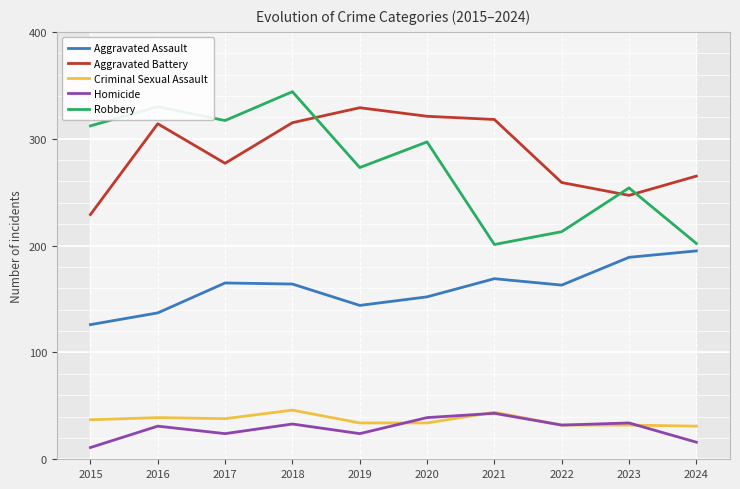

Reading left to right, transcribe all the data shown in this chart.

Aggravated Assault: 126	137	165	164	144	152	169	163	189	195
Aggravated Battery: 229	314	277	315	329	321	318	259	247	265
Criminal Sexual Assault: 37	39	38	46	34	34	44	32	32	31
Homicide: 11	31	24	33	24	39	43	32	34	16
Robbery: 312	330	317	344	273	297	201	213	254	202